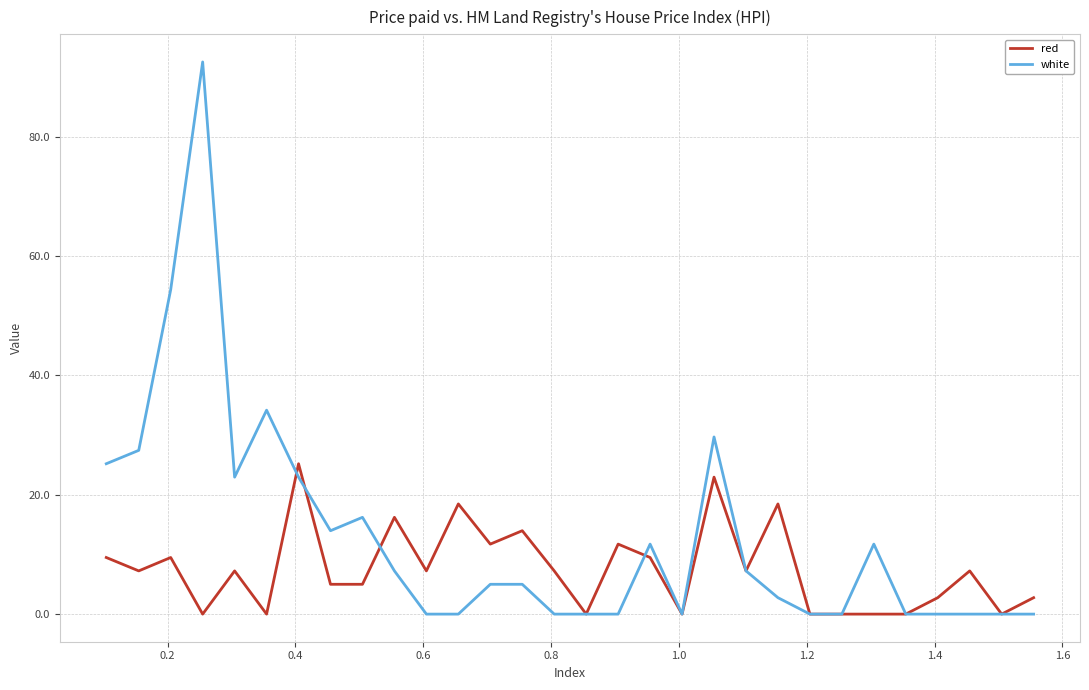

Rank the series by their maximum value, from lowest to highest.

red, white